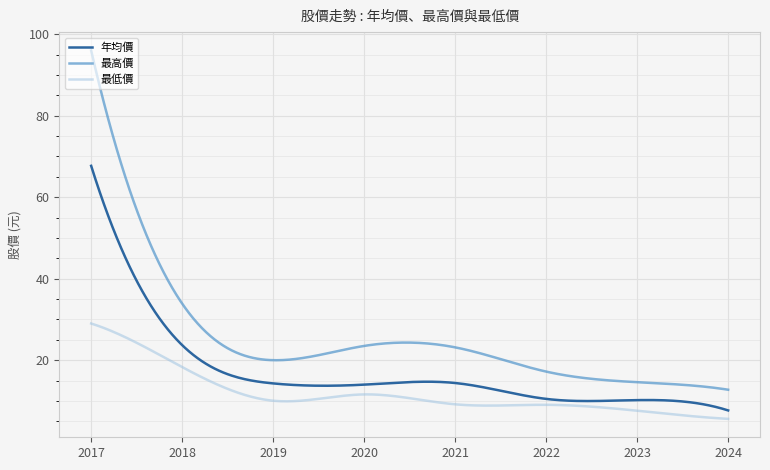

How many categories are shown in the chart?

300